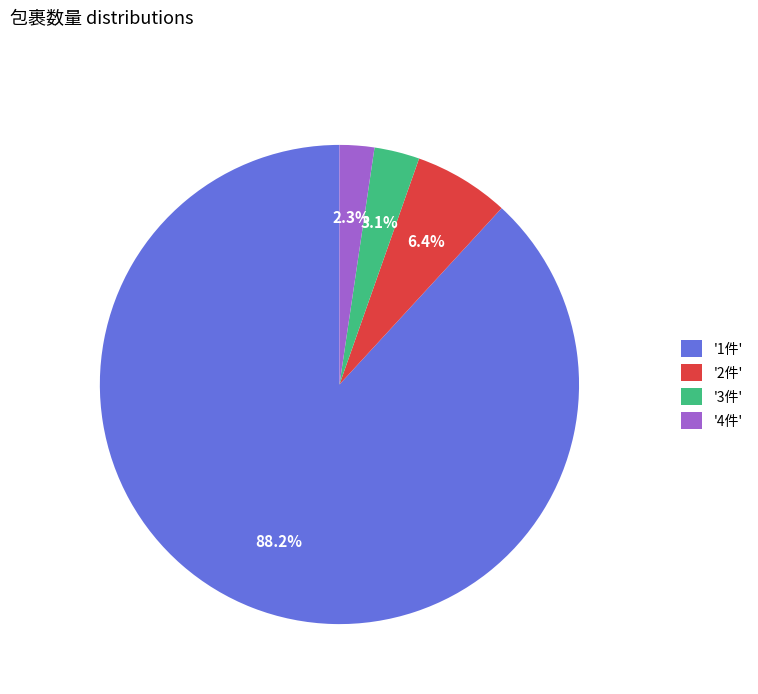

Which slice is the smallest?

'4件'